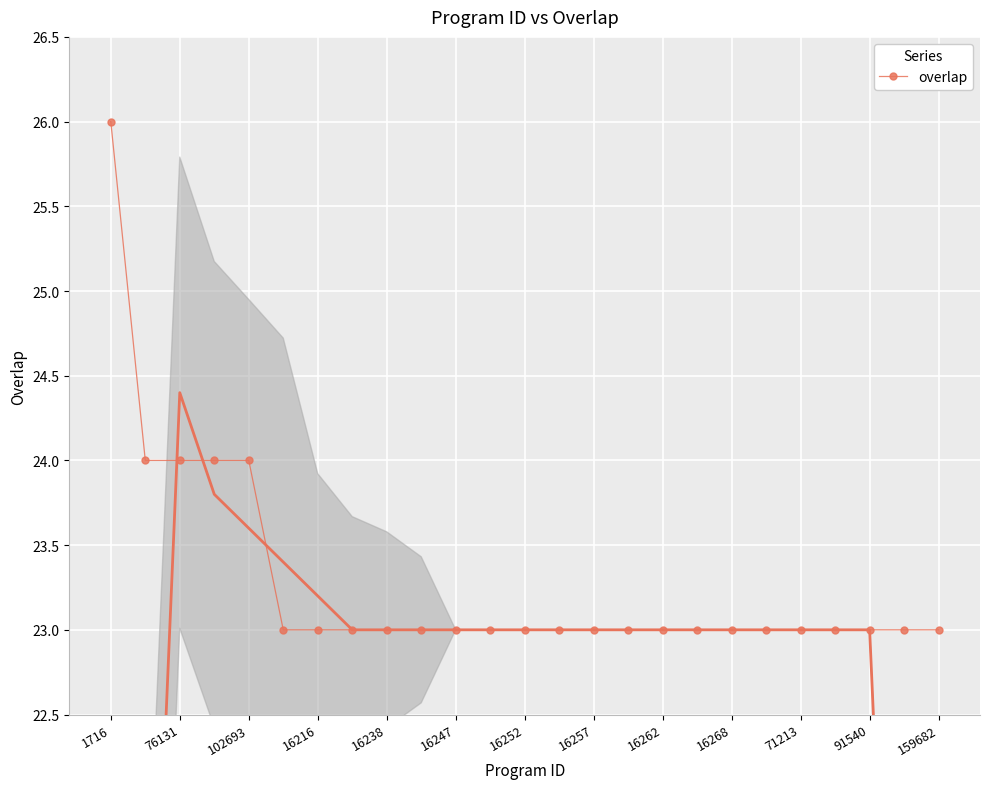

The value of overlap at 16238 is 5. True or false?

False